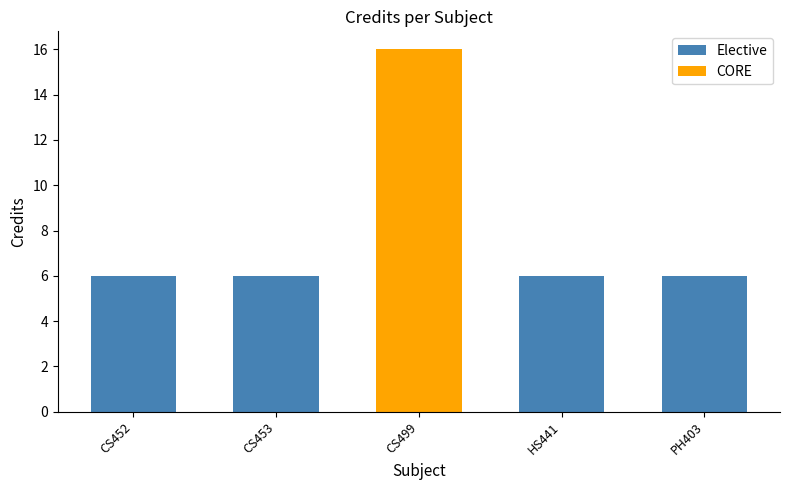

What is the average value?

8